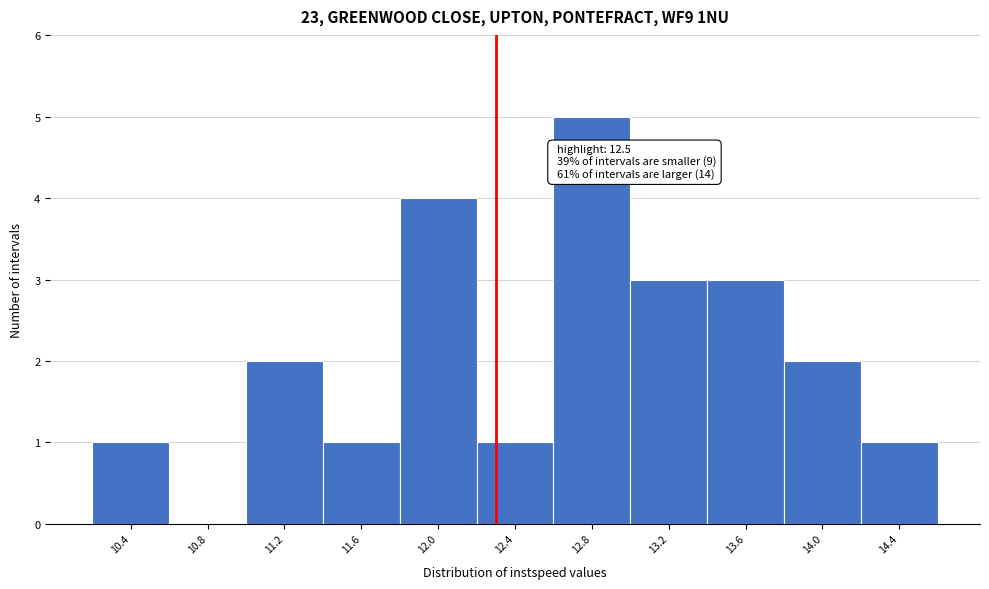

Reading right to left, extract all data points from this chart.

14.4=1	14.0=2	13.6=3	13.2=3	12.8=5	12.4=1	12.0=4	11.6=1	11.2=2	10.8=0	10.4=1